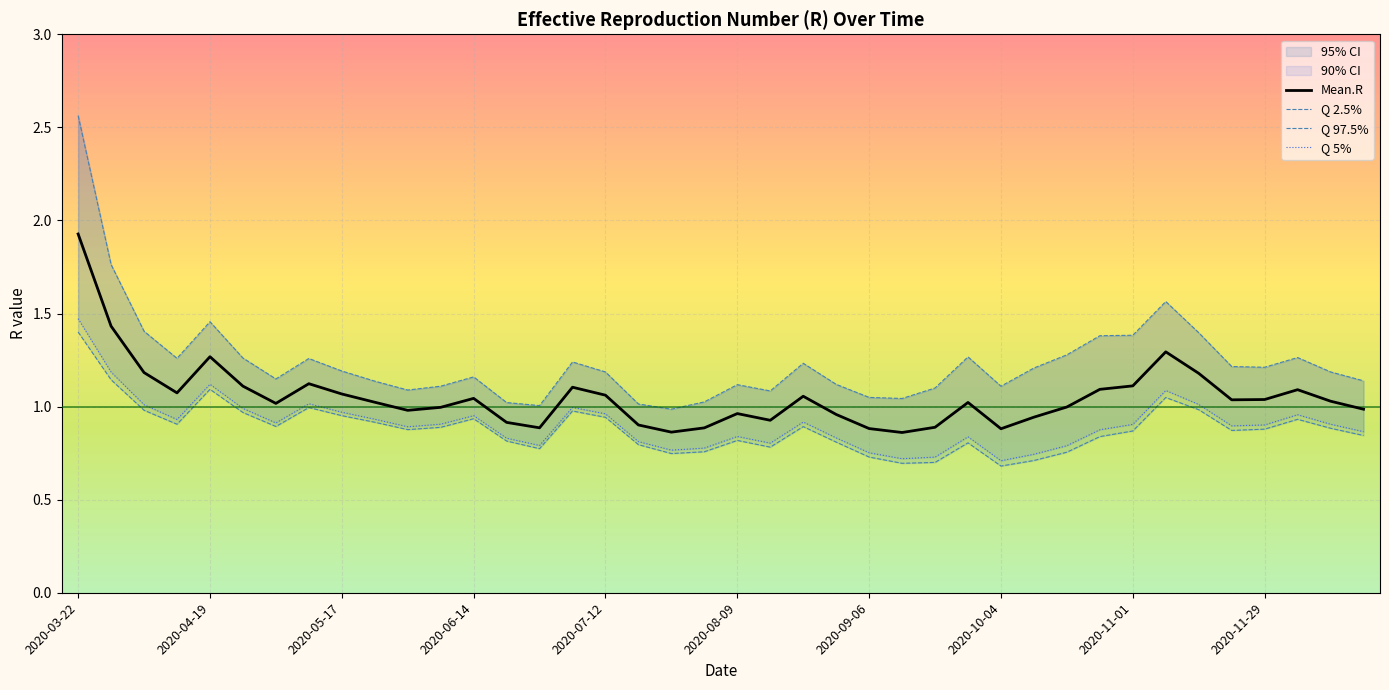

What is the sum of the Quantile.0.025.R values at 2020-09-13 and 2020-08-16?

1.5